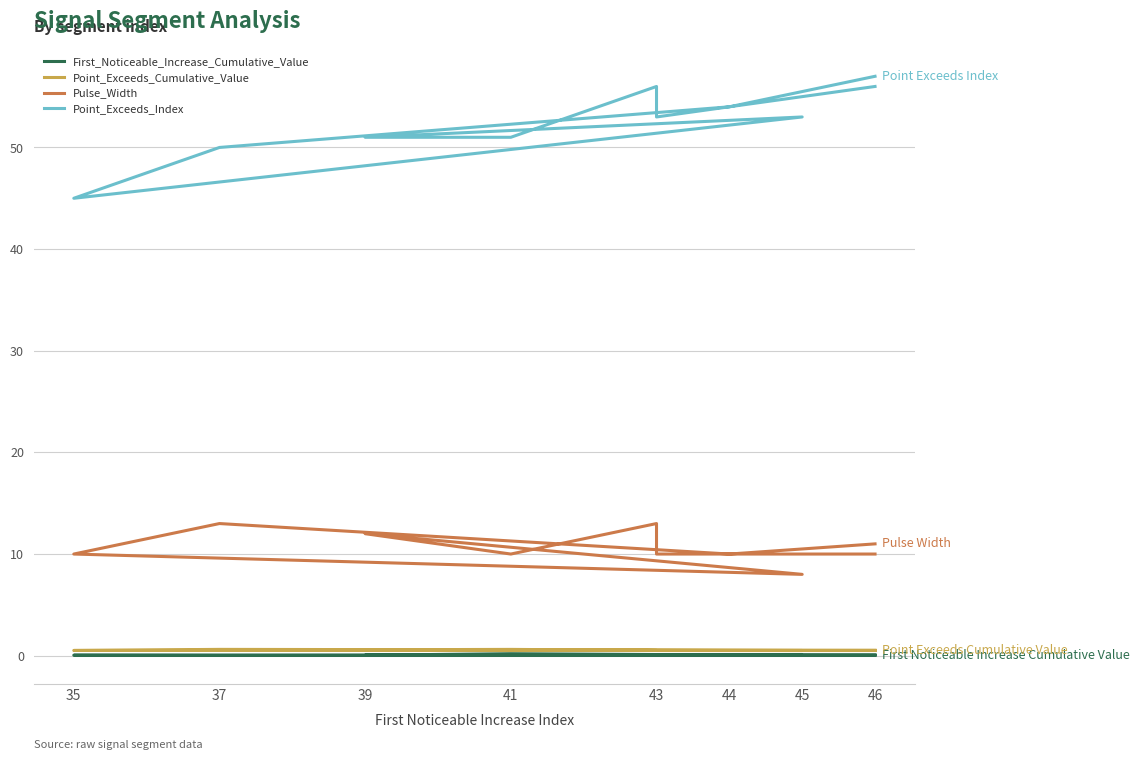

Between 46 and 37, which is larger?

37